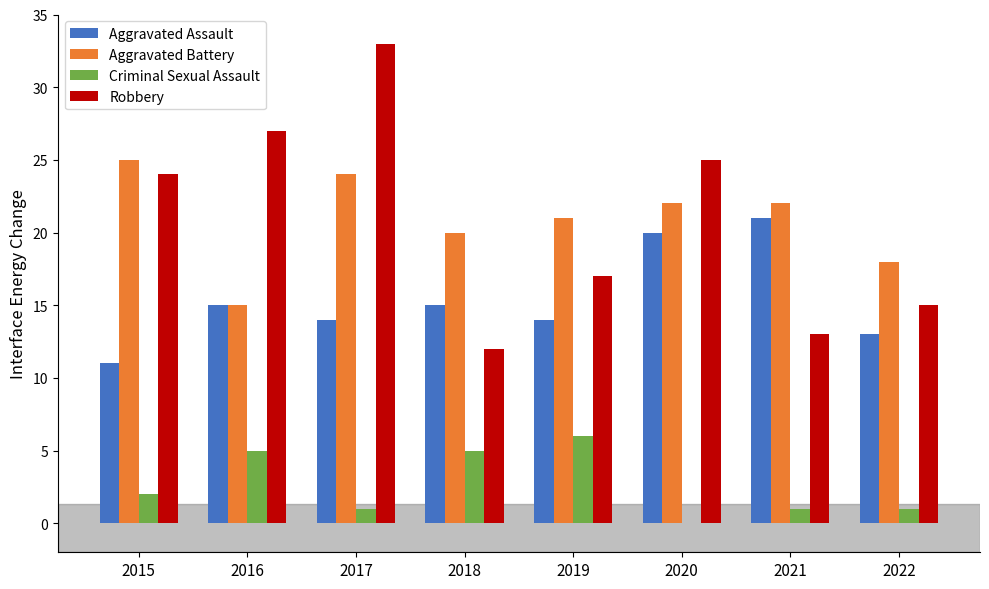

Reading left to right, list all the values displayed in this chart.

Aggravated Assault: 11	15	14	15	14	20	21	13
Aggravated Battery: 25	15	24	20	21	22	22	18
Criminal Sexual Assault: 2	5	1	5	6	0	1	1
Robbery: 24	27	33	12	17	25	13	15